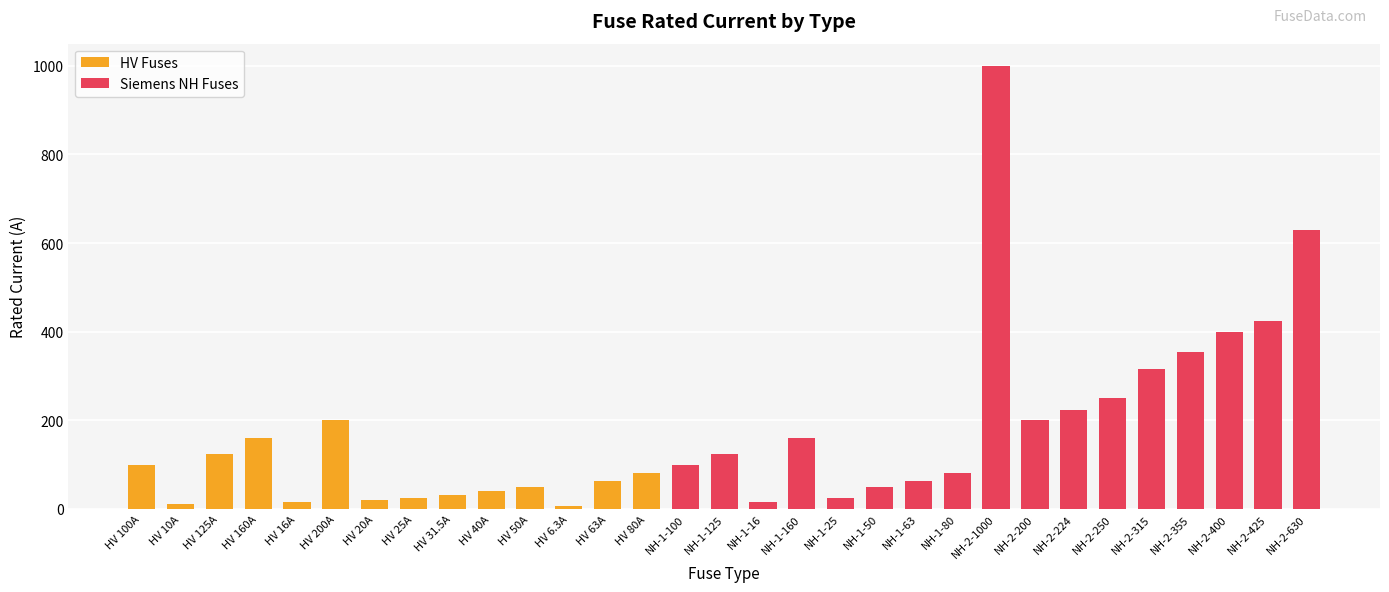

How many bars are there in total?

31